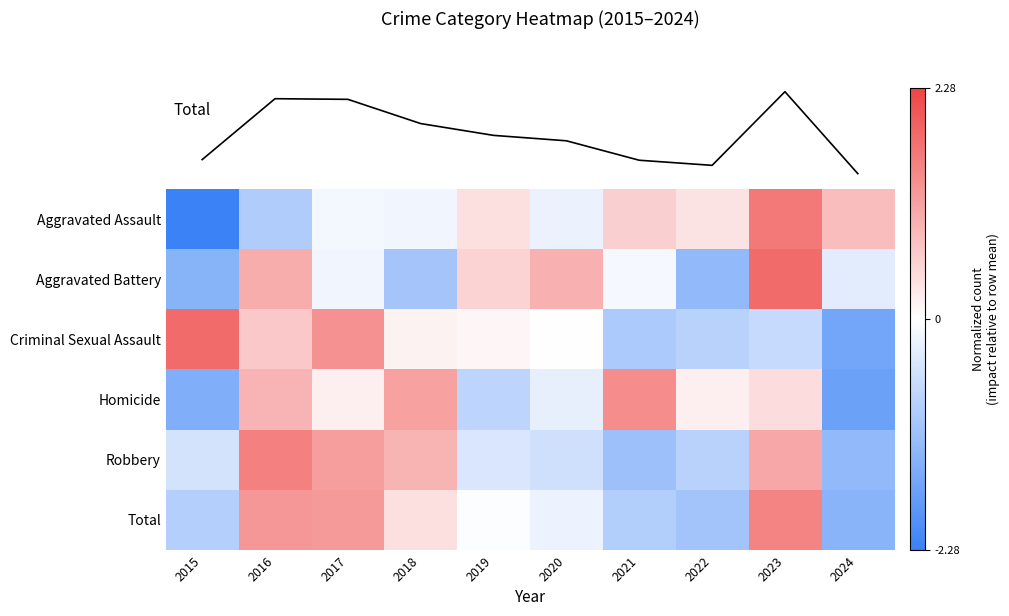

What is the sum of the Homicide values at 2024 and 2019?

-2.5